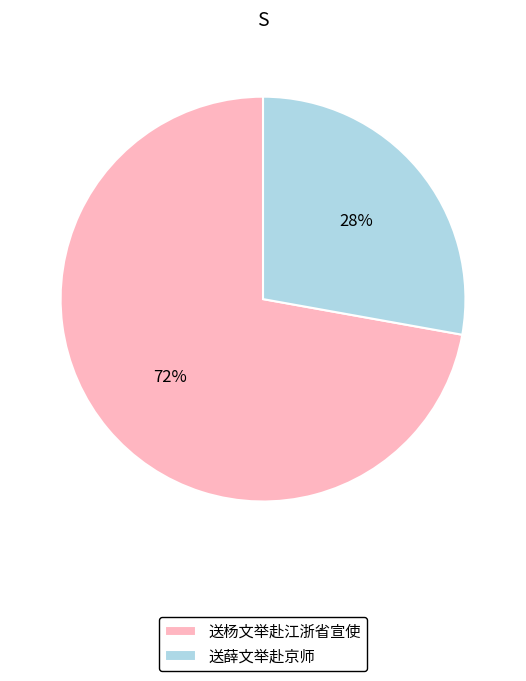

Approximately how many times larger is the value at 送薛文举赴京师 compared to 送杨文举赴江浙省宣使?

0.4